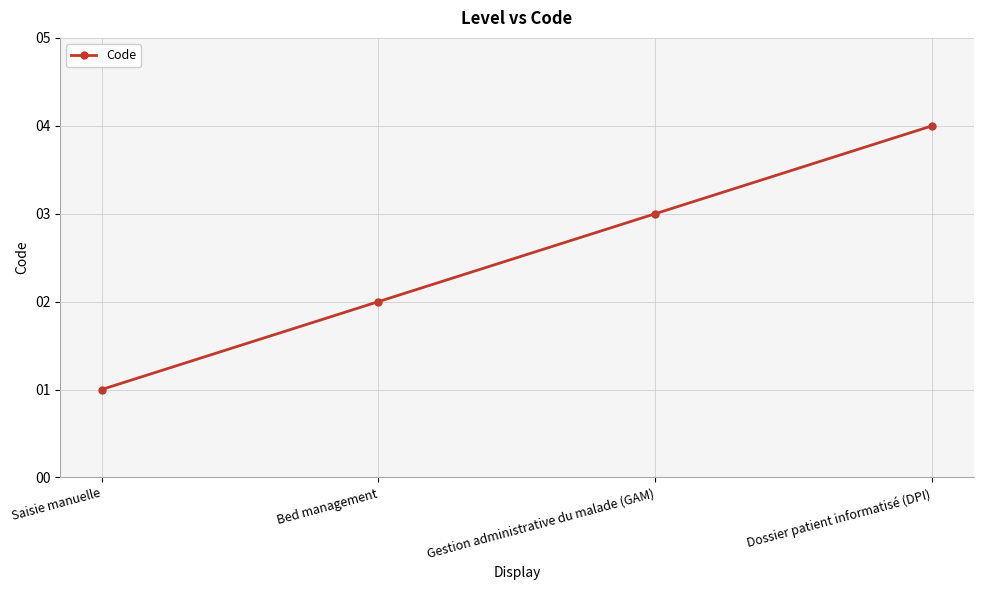

What is the value of the 2nd point from the left?

2